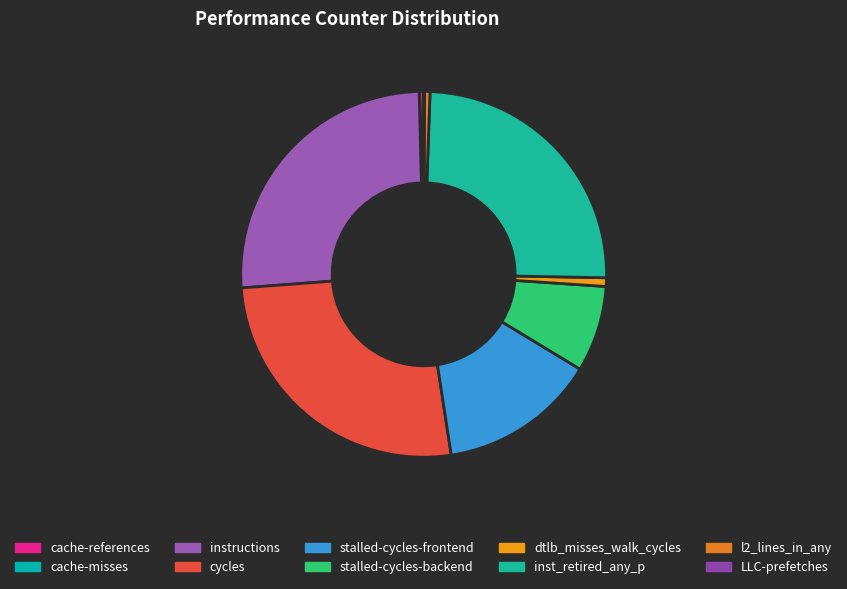

What percentage is NOT represented by cache-misses?

100.0%